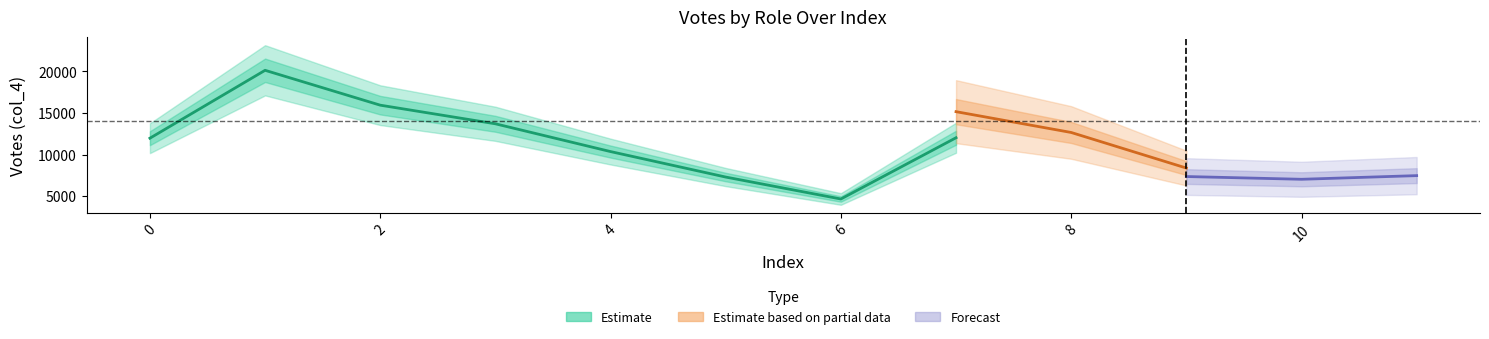

How many lines are shown in the chart?

3